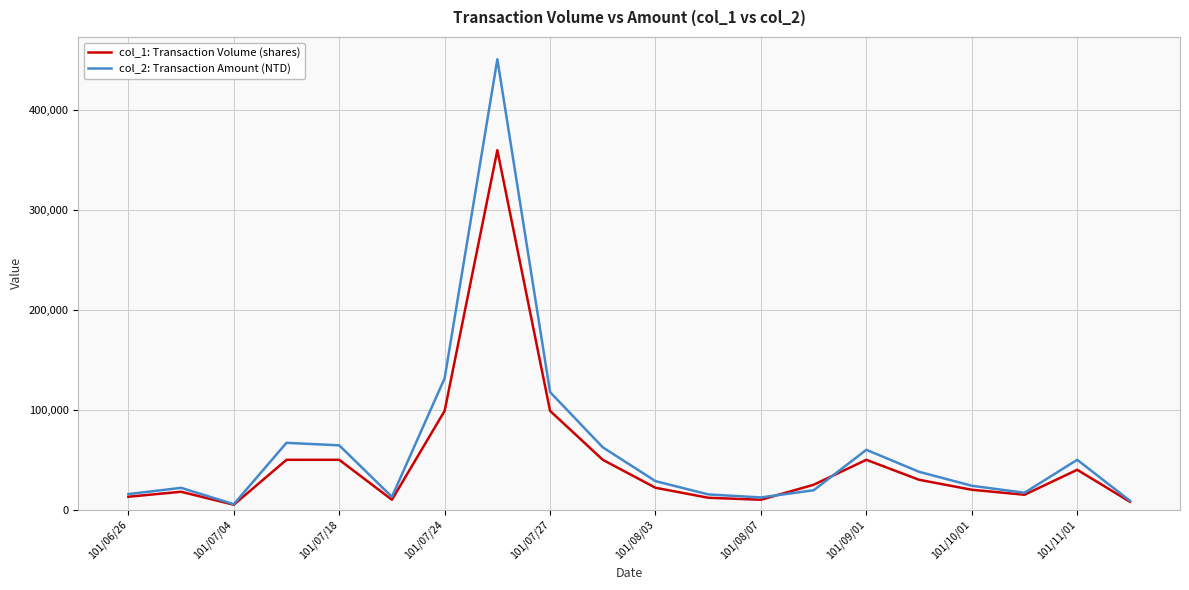

What is the highest value of the col_1: Transaction Volume (shares) series?

360000